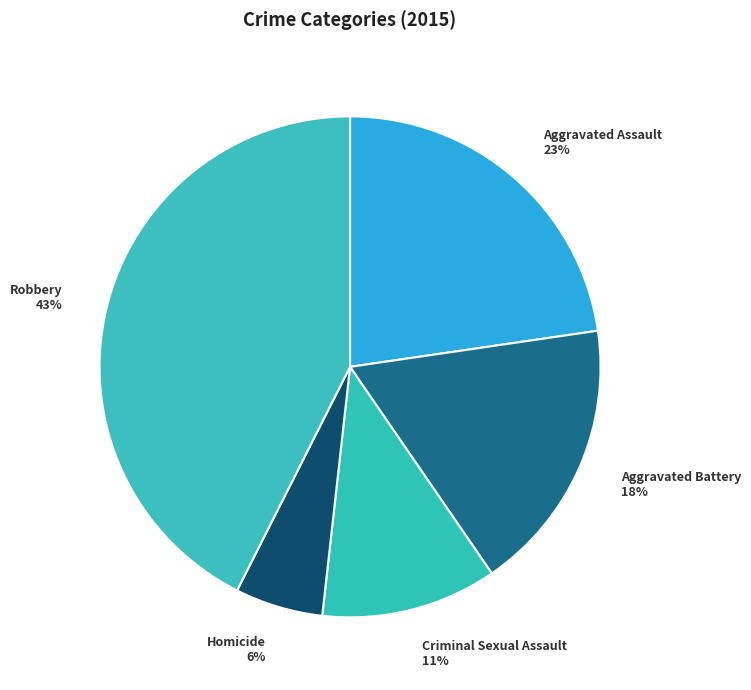

Is there a majority slice in this chart?

No